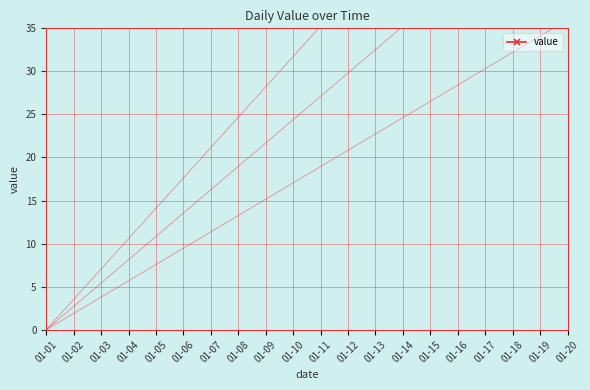

Reading left to right, what are all the values shown in this chart?

01-01=55	01-02=58	01-03=58	01-04=57	01-05=61	01-06=67	01-07=54	01-08=58	01-09=55	01-10=49	01-11=49	01-12=46	01-13=50	01-14=49	01-15=43	01-16=45	01-17=47	01-18=42	01-19=39	01-20=36